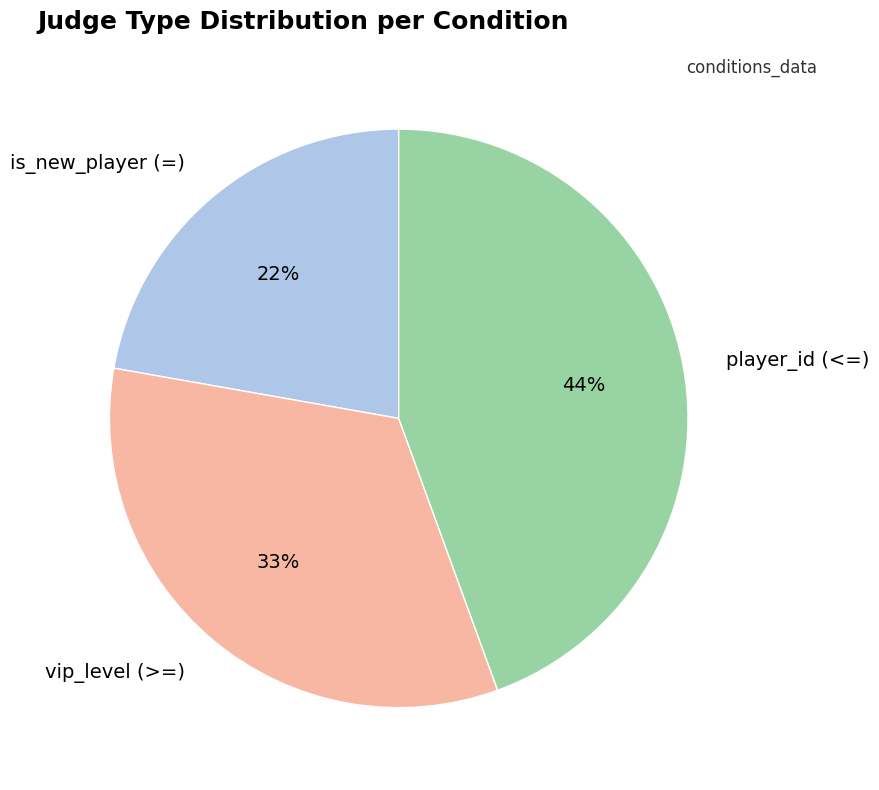

To the nearest percent, what percentage of the pie is is_new_player (=)?

22%